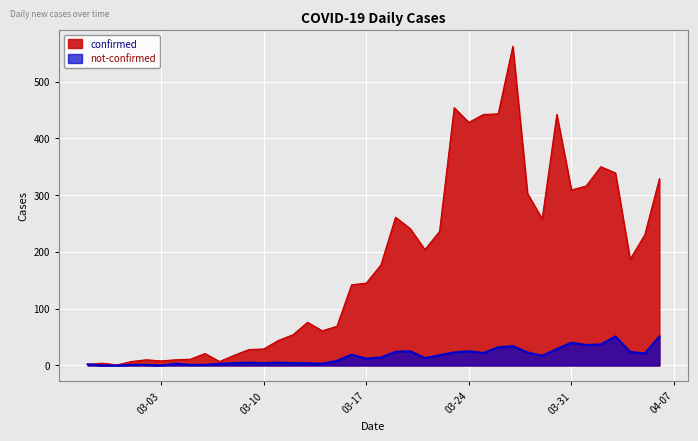

Which series has the largest range (max minus min)?

confirmed